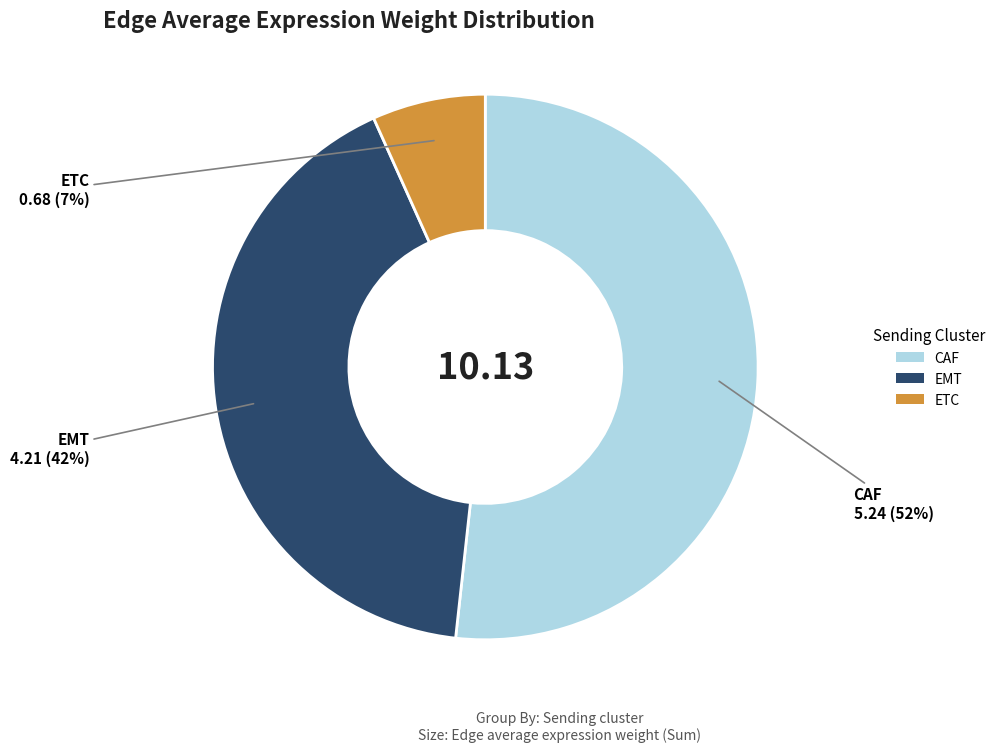

Which slice is the smallest?

ETC